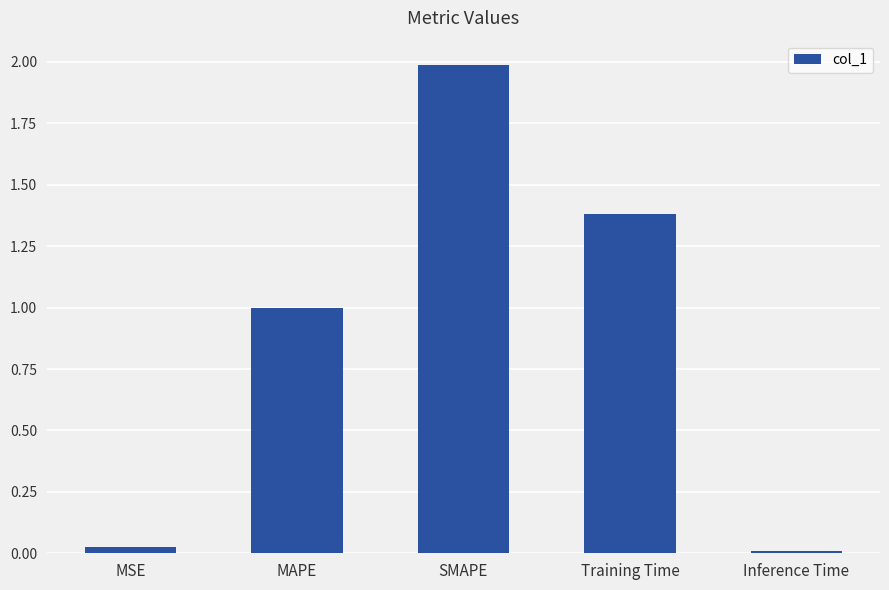

List the labels in order of value, largest first.

SMAPE, Training Time, MAPE, MSE, Inference Time